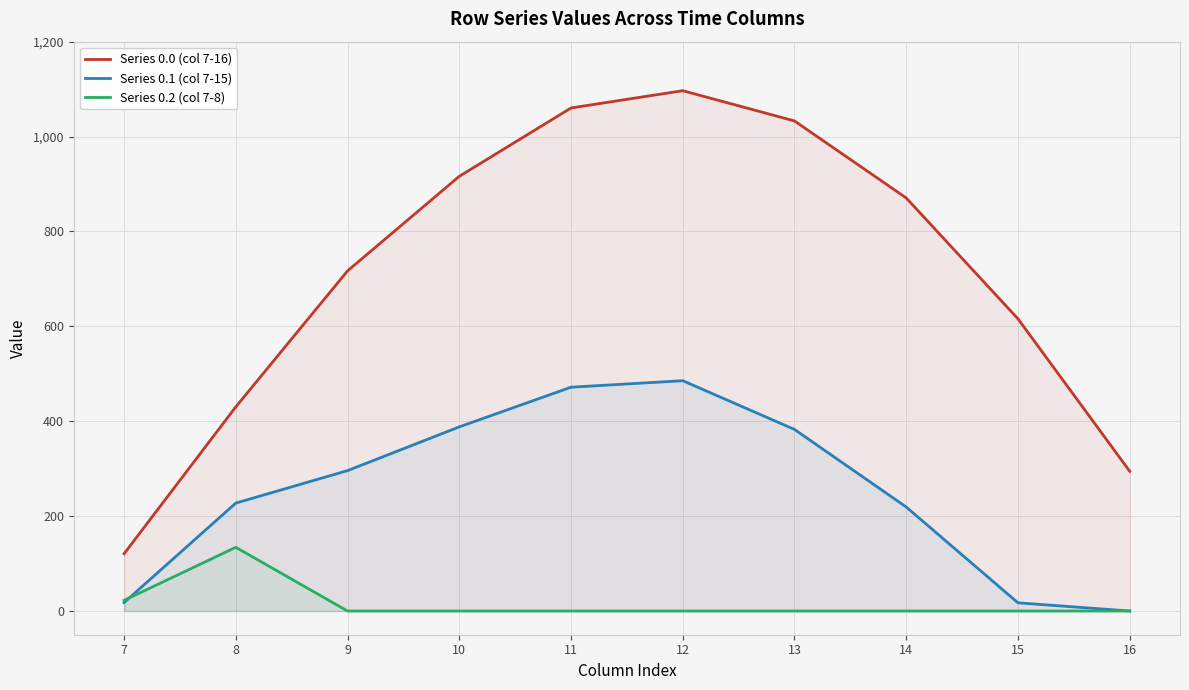

Reading right to left, extract all data points from this chart.

Series 0.0 (col 7-16): 294.5	615.9	870.6	1032.9	1096.7	1060.3	916.2	716.9	430.3	120.6
Series 0.1 (col 7-15): 0.0	17.3	219.2	382.7	485.4	471.7	388.1	295.9	227.5	17.7
Series 0.2 (col 7-8): 0.0	0.0	0.0	0.0	0.0	0.0	0.0	0.0	134.2	22.3